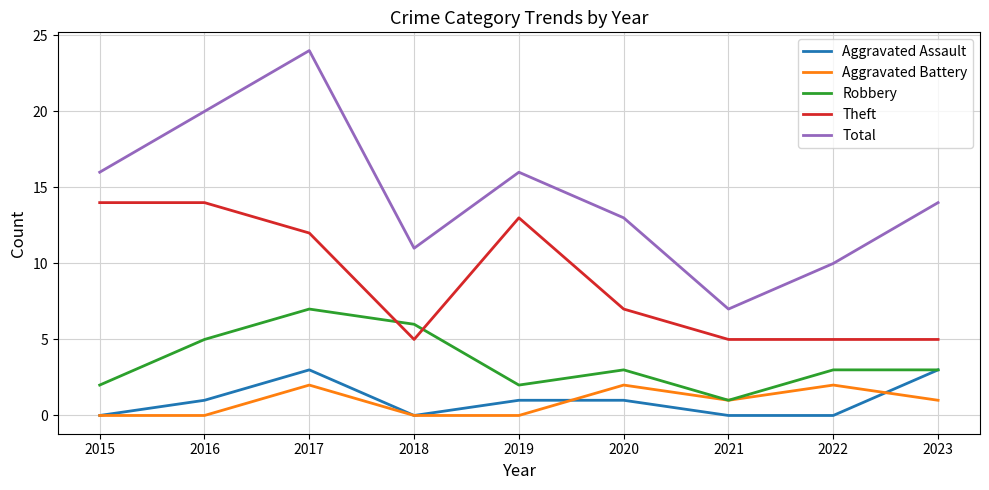

Is it true that Theft equals 9 at 2020?

False